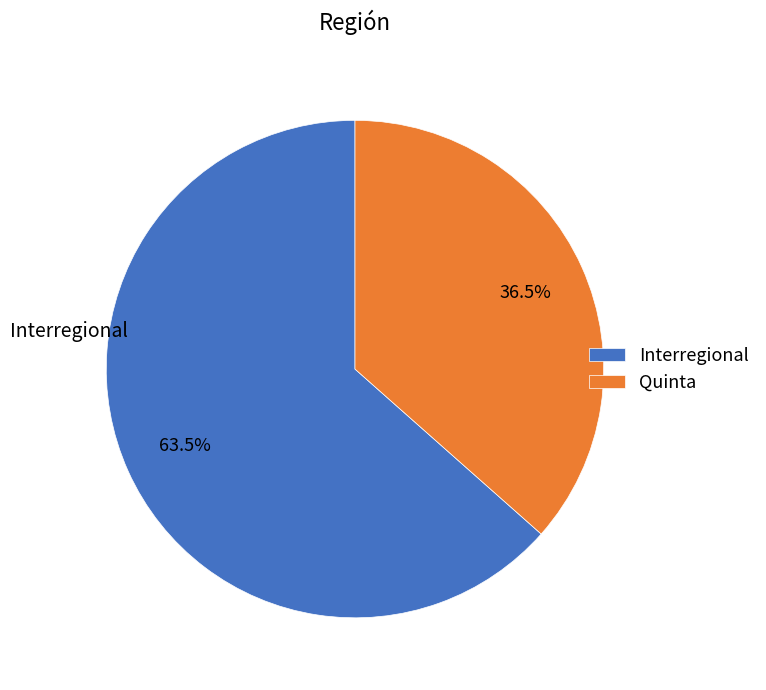

What portion of the pie excludes Interregional?

36.5%